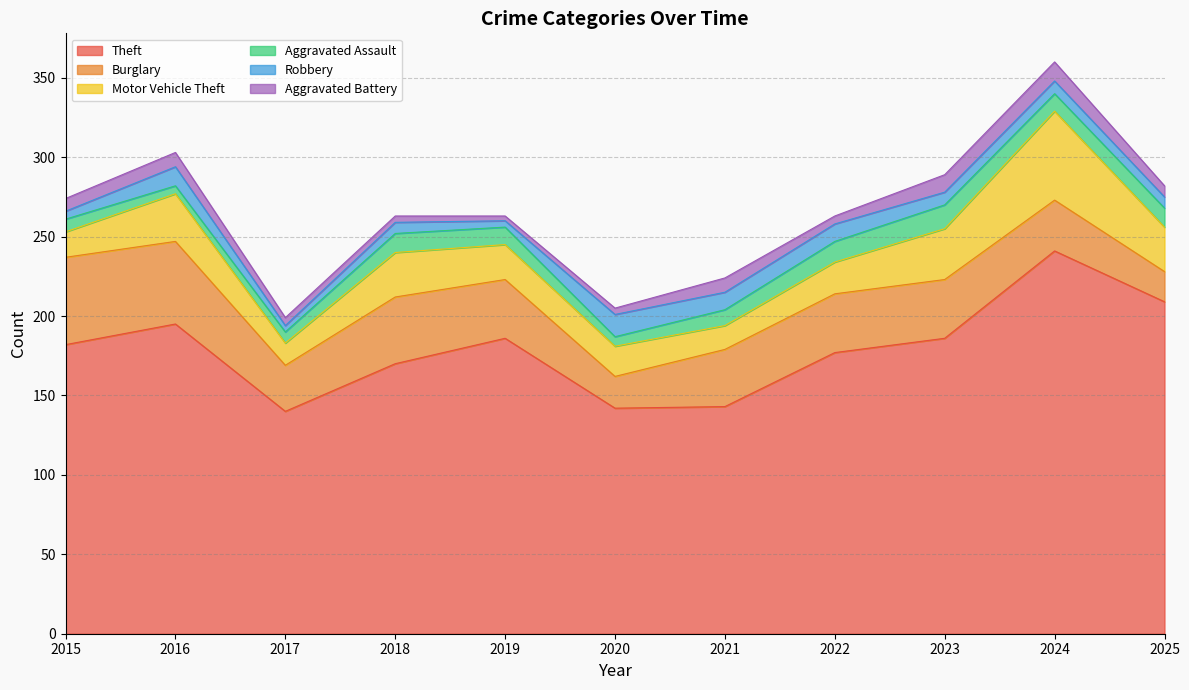

In Motor Vehicle Theft, how many points are higher than both neighbors (excluding endpoints)?

3